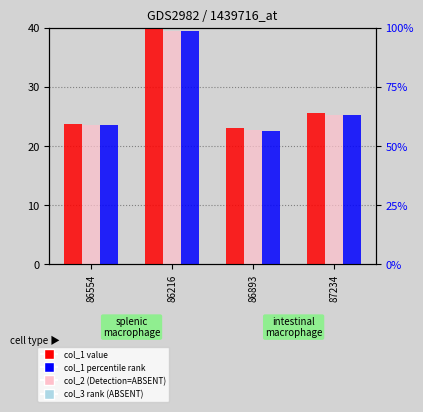

Where is col_1 nearest to the value 31?

87234